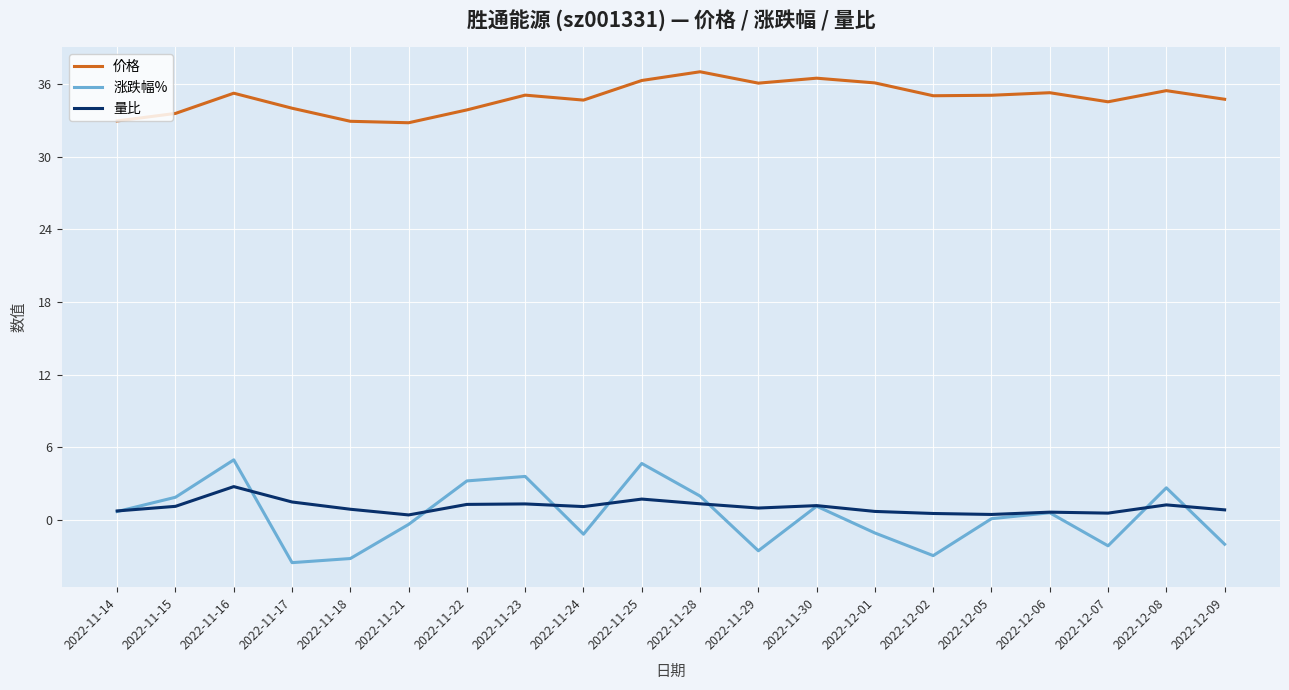

Is the value of 涨跌幅% at 2022-12-02 greater than the value of 量比 at 2022-12-02?

No